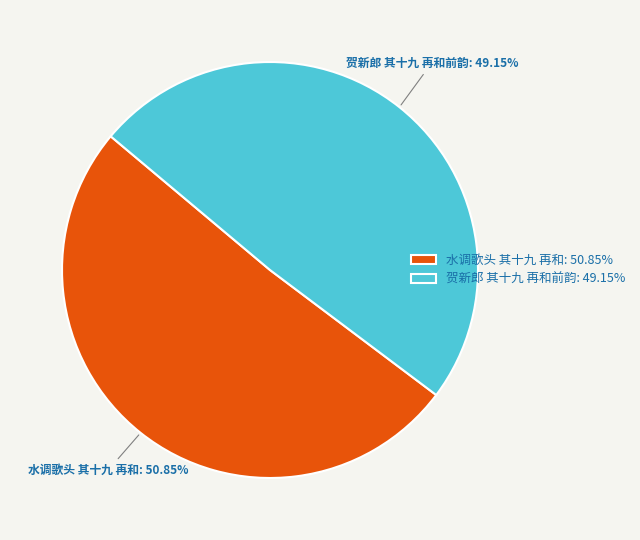

What percentage is the 贺新郎 其十九 再和前韵 slice, to the nearest percent?

49%